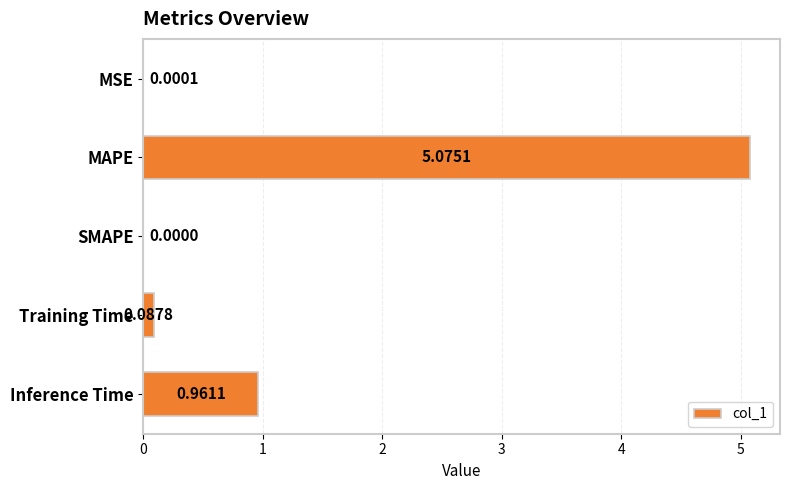

How many positive values are there?

4